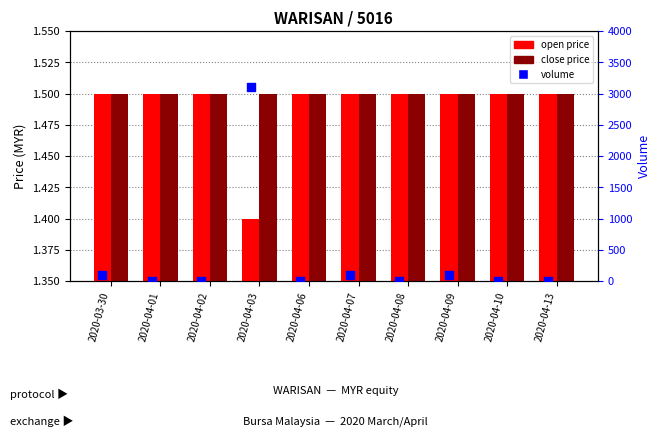

Which series has the largest Y range (max minus min)?

volume